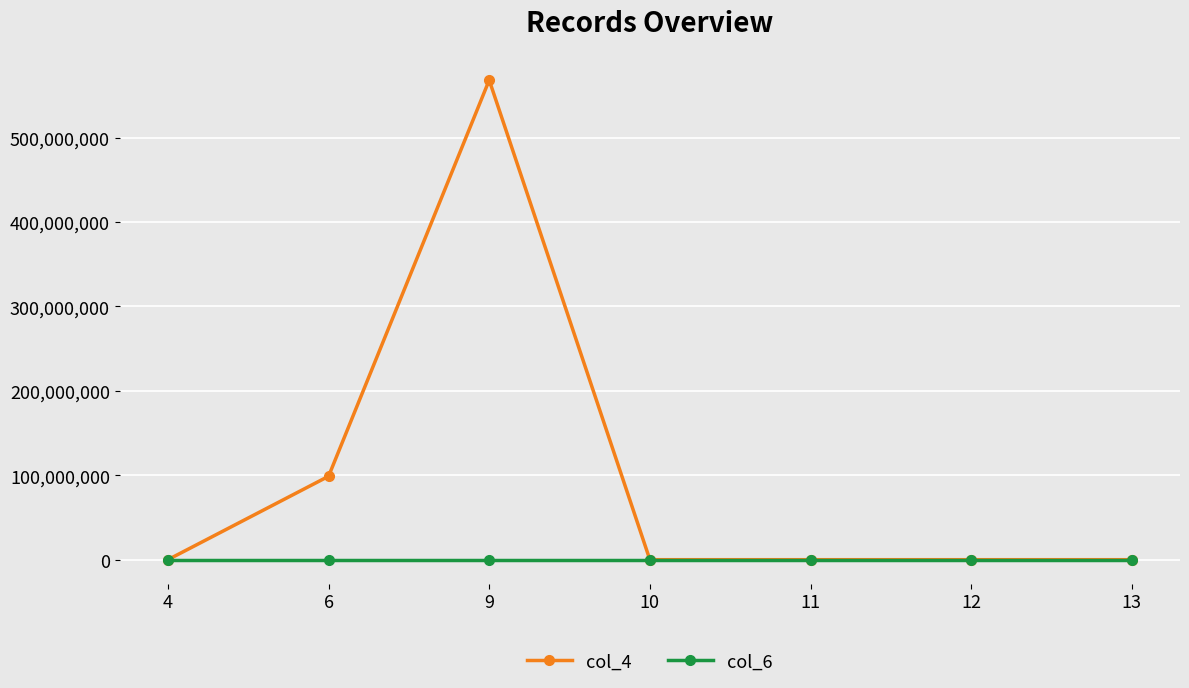

Rank the series by their maximum value, from highest to lowest.

col_4, col_6